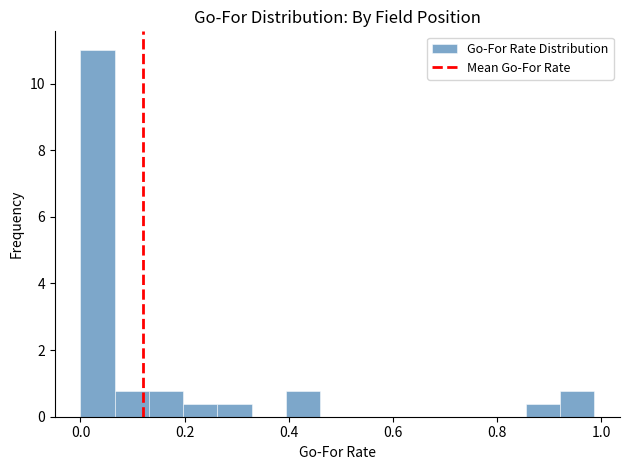

Around what value on the x-axis is the tallest bar? Give the approximate position of its centre, as read against the axis.

0.04